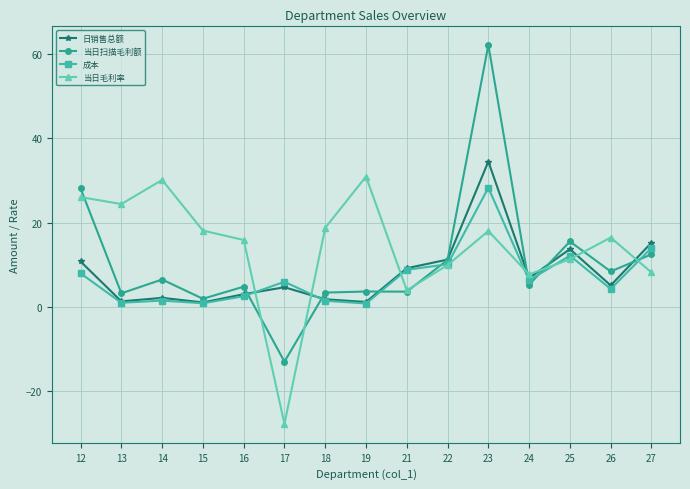

True or false: 成本 has a value of 15.1 at 22.

False